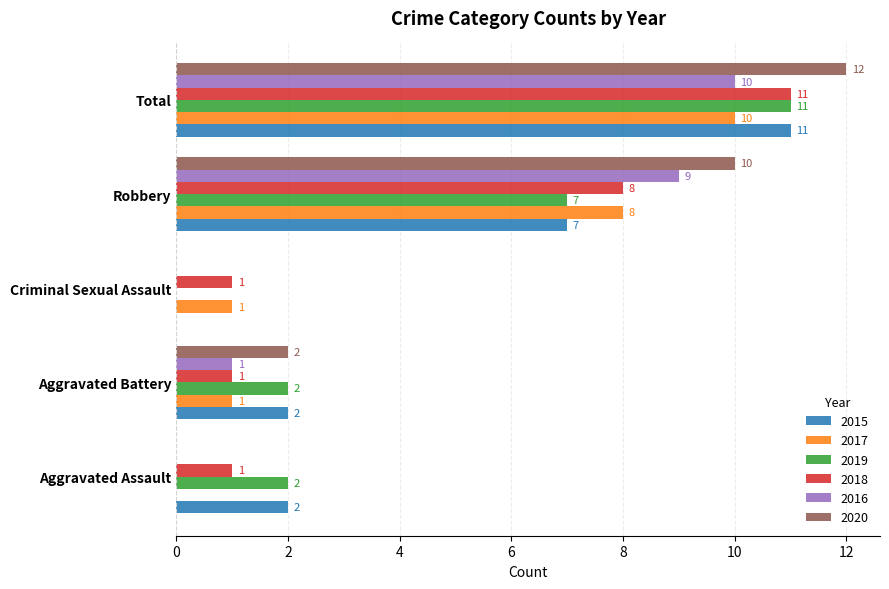

What is the total value across all series at Robbery?

49